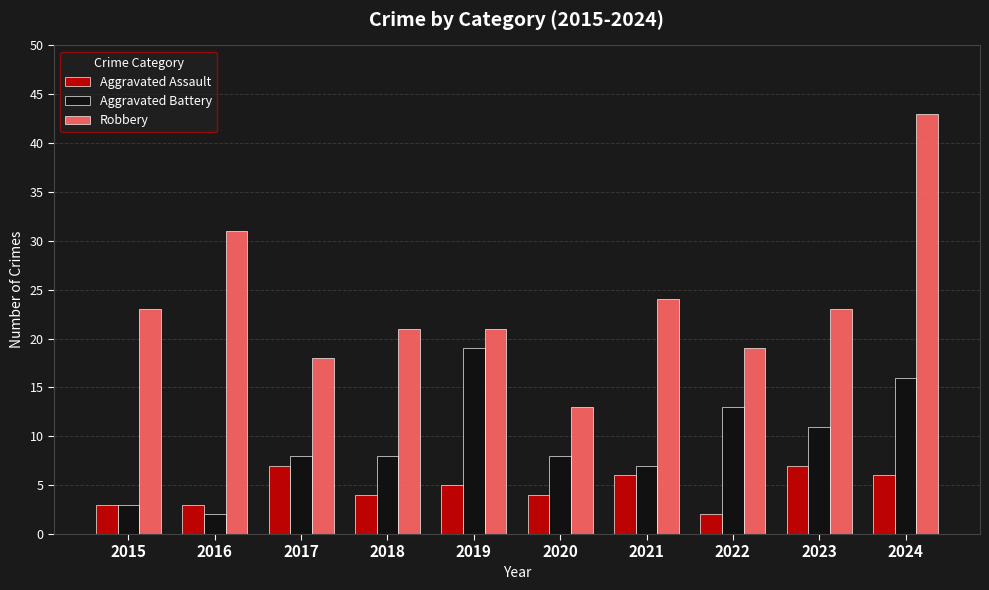

Is the value of Aggravated Assault at 2021 greater than the value of Aggravated Battery at 2021?

No